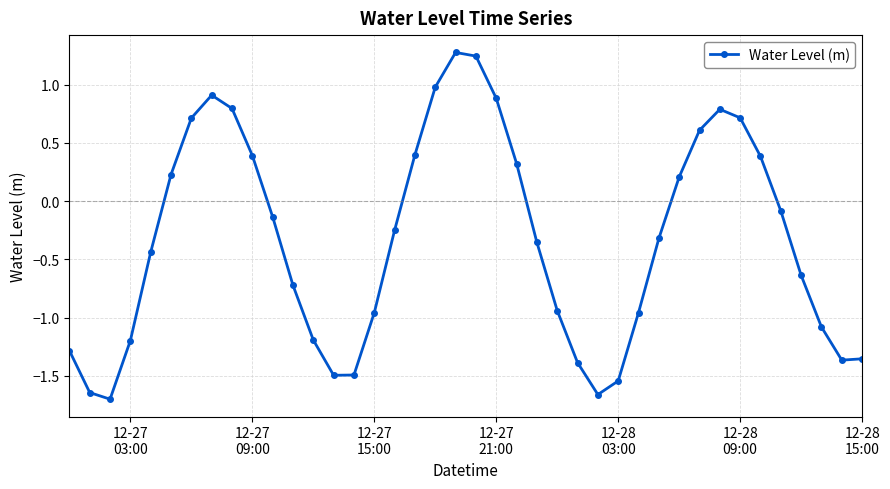

What is the sum of all values?

-13.3